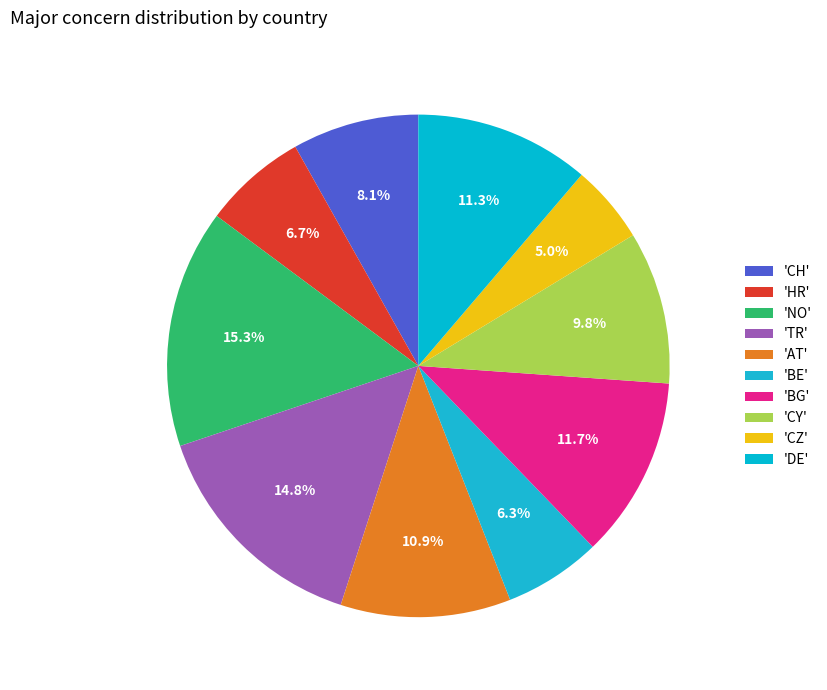

How many segments does this pie chart have?

10